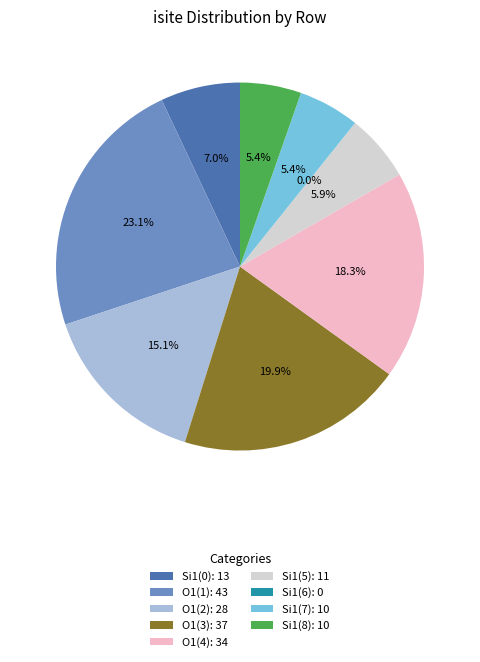

How many slices are in this pie chart?

9